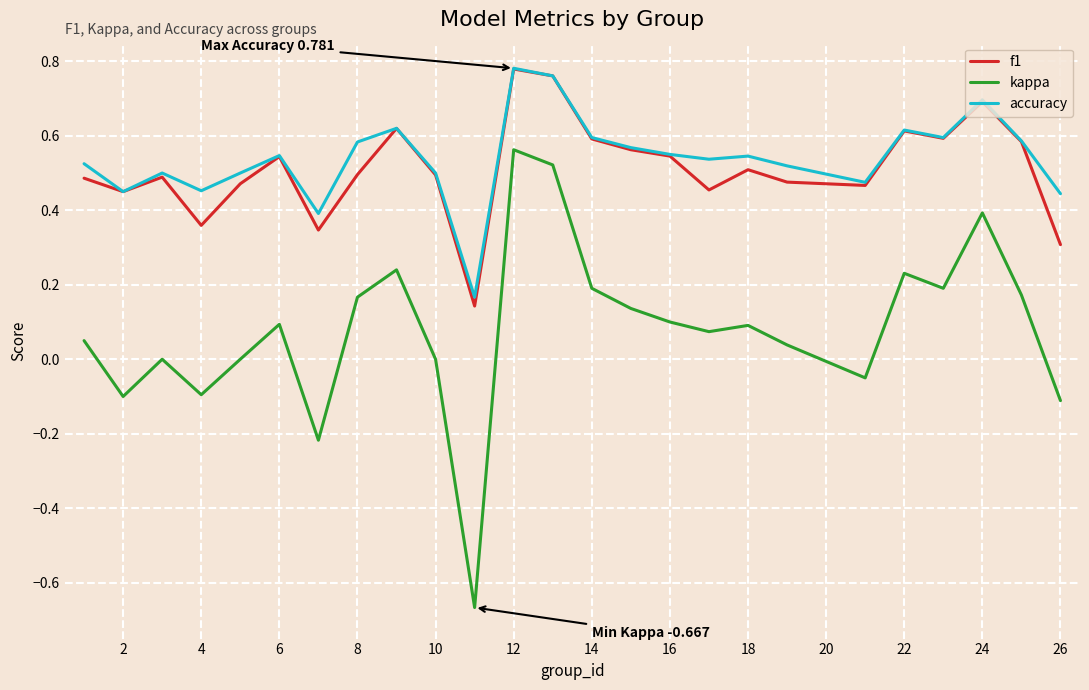

How many lines are shown in the chart?

3